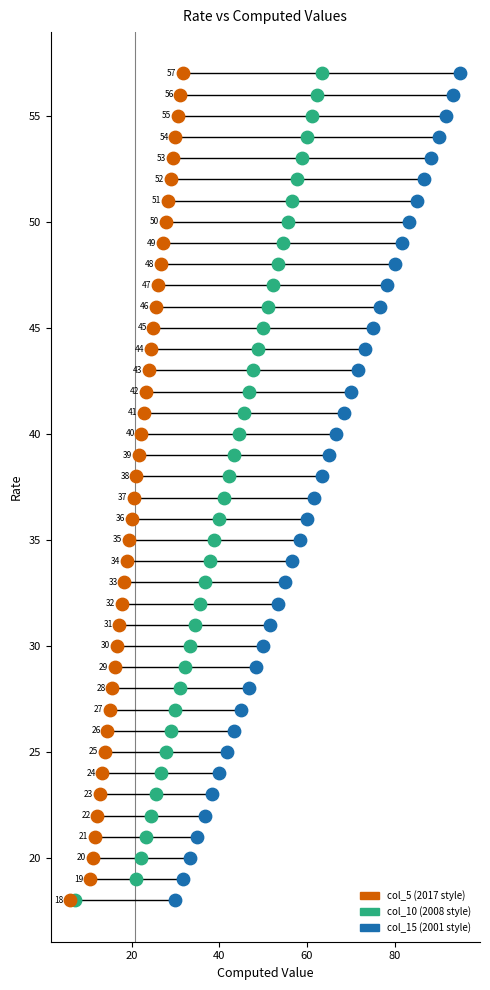

What are all the series names shown in the legend?

col_5 (2017 style), col_10 (2008 style), col_15 (2001 style)